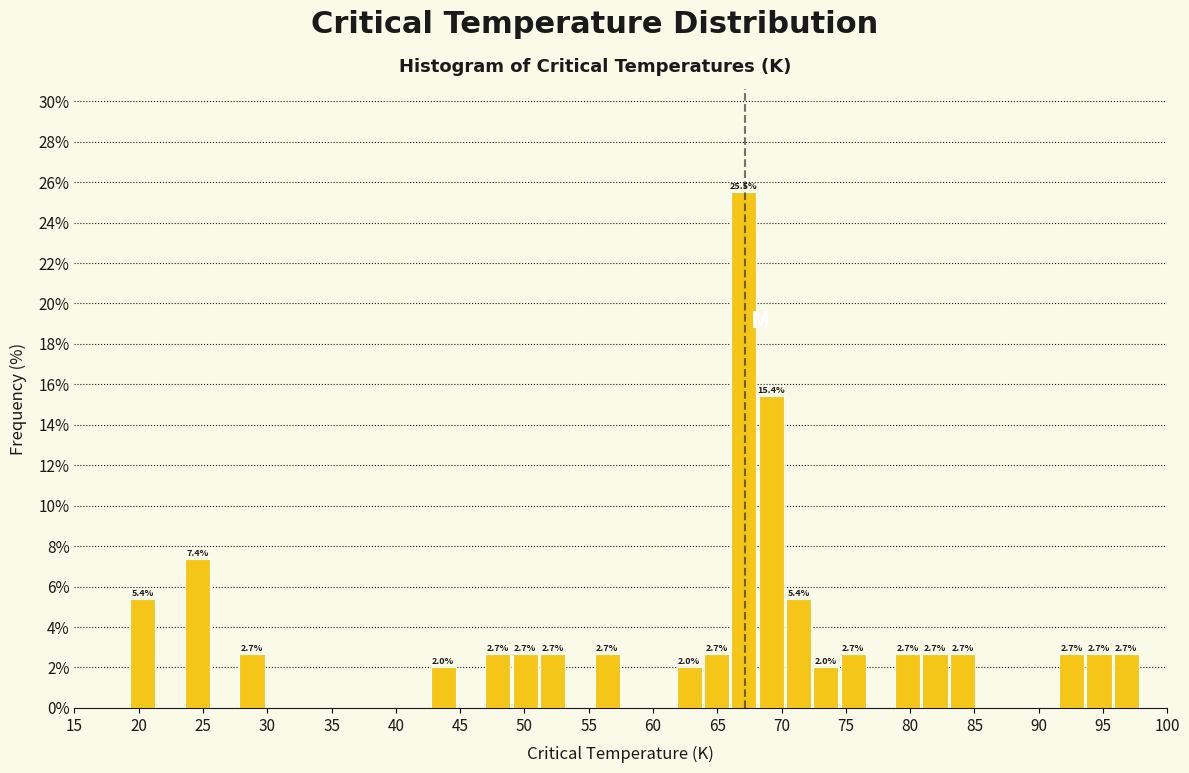

Which range on the x-axis has the tallest bar?

66.0 to 68.0